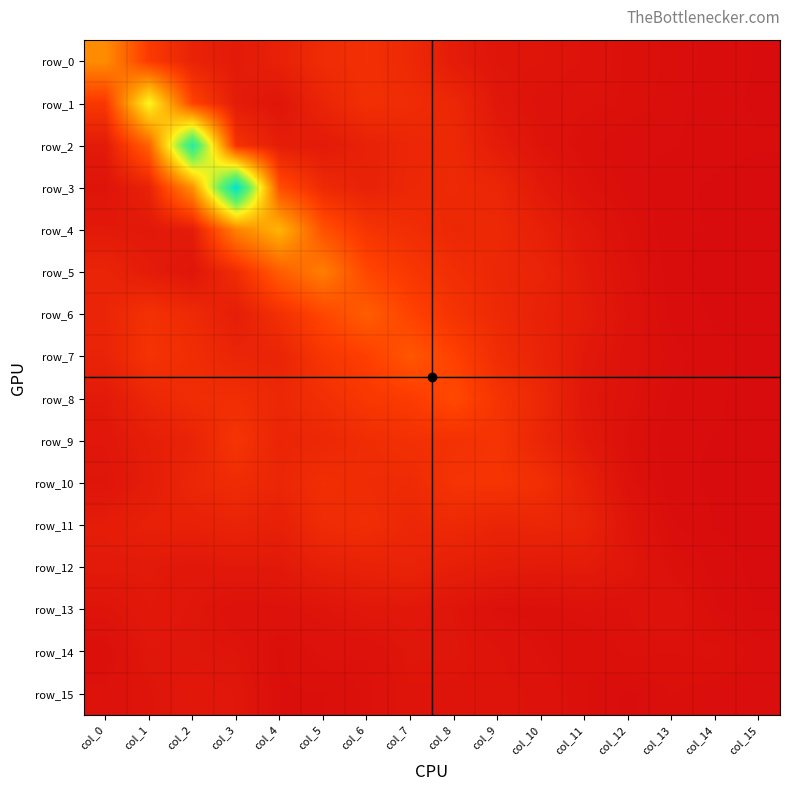

List the labels in order of row_7 value, largest first.

col_7, col_8, col_6, col_5, col_1, col_9, col_2, col_3, col_4, col_0, col_10, col_11, col_12, col_13, col_14, col_15